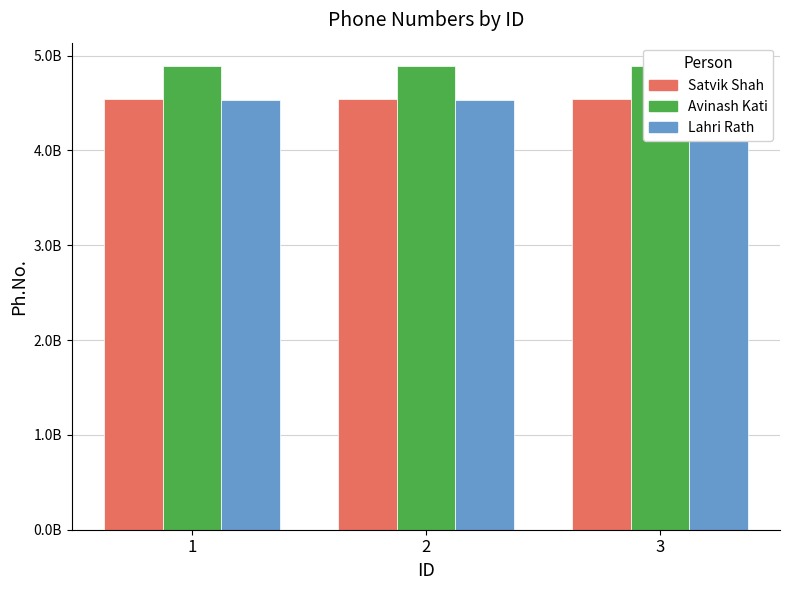

Which has a higher value, 3 or 1?

3